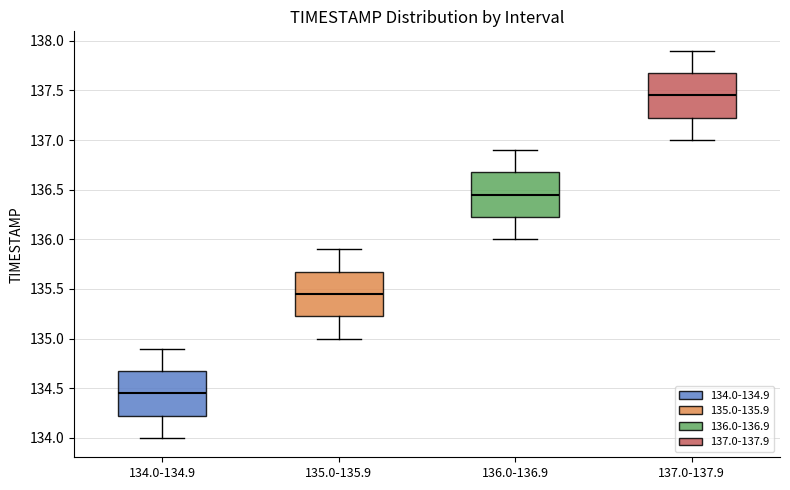

Reading left to right, transcribe this box plot: for each box, give where its median line is, the range the box spans, and where its two whiskers end, as read against the y-axis. The values are not printed on the chart, so give them approximately, as read against the axis.

134.0-134.9: median 134.45, box 134.25 to 134.70, whiskers 134.00 to 134.90
135.0-135.9: median 135.45, box 135.25 to 135.70, whiskers 135.00 to 135.90
136.0-136.9: median 136.45, box 136.25 to 136.70, whiskers 136.00 to 136.90
137.0-137.9: median 137.45, box 137.25 to 137.70, whiskers 137.00 to 137.90